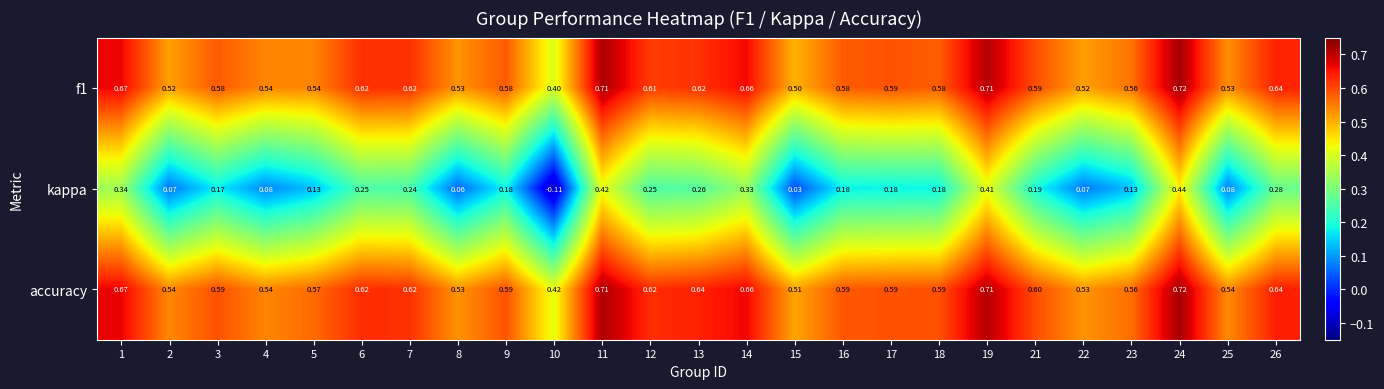

Between 3 and 9, which series saw the biggest shift?

kappa